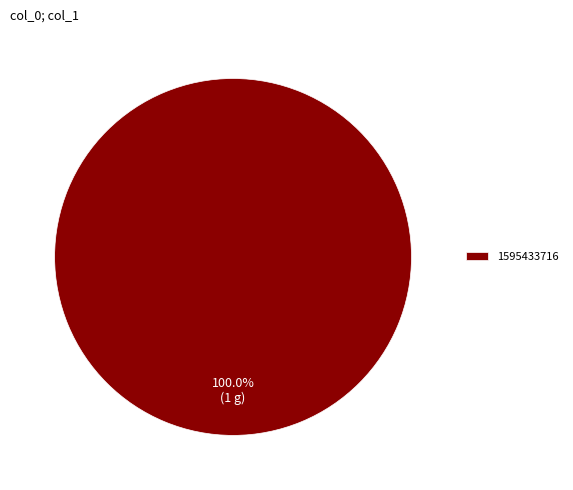

Is there a majority slice in this chart?

Yes